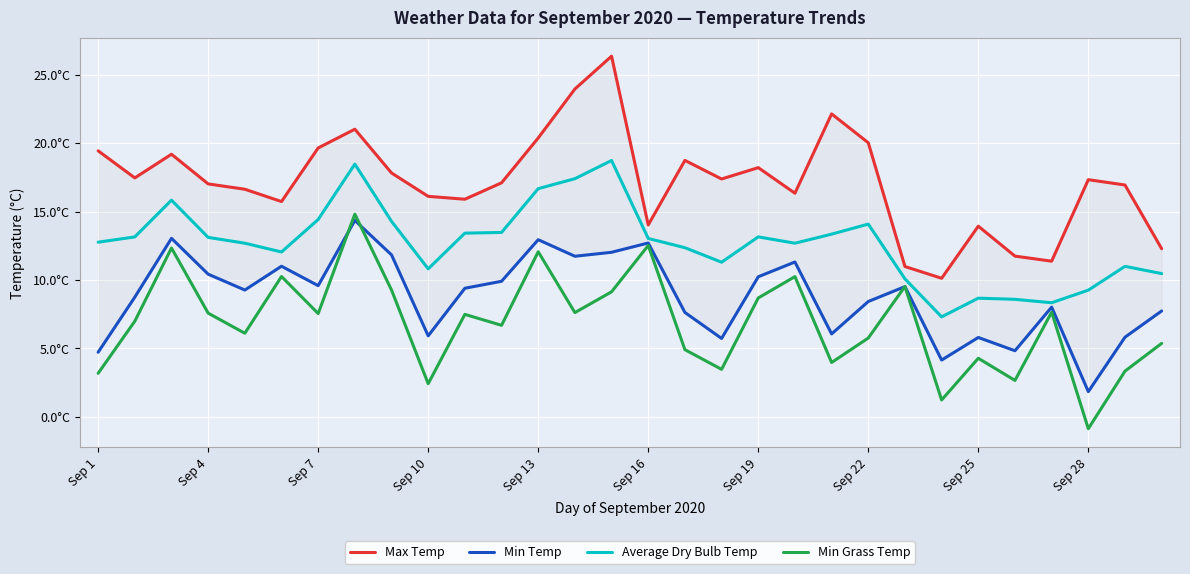

List the series in order of their overall mean, highest first.

Max Temp, Average Dry Bulb Temp, Min Temp, Min Grass Temp